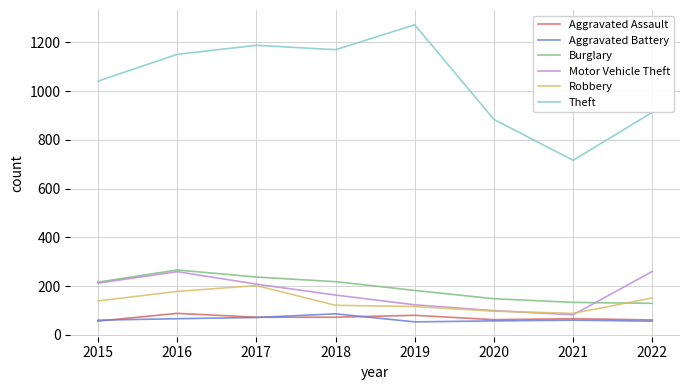

What is the difference between the highest and lowest values at 2017?

1117